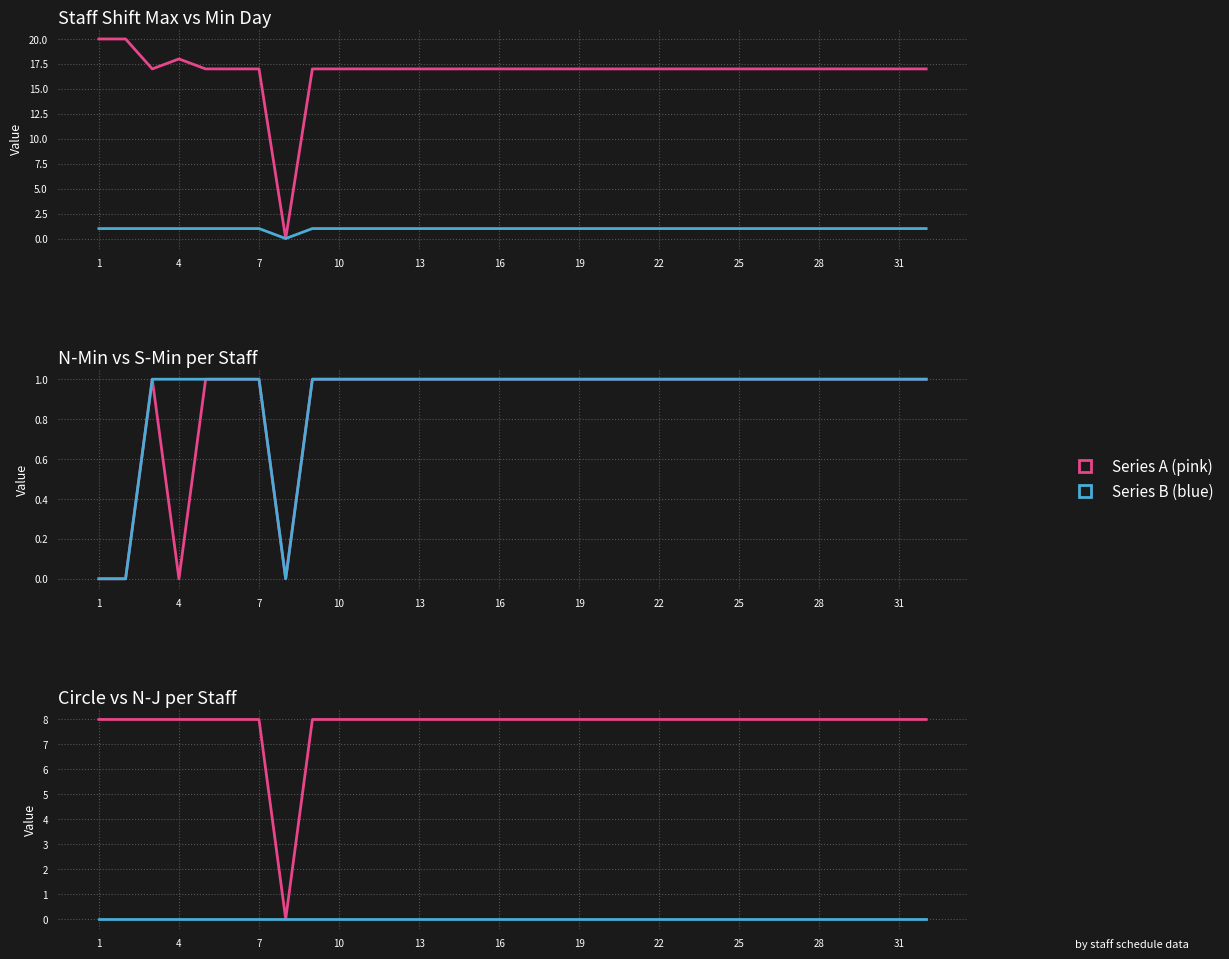

True or false: col_8 (N最小) and col_10 (S最小) cross at least once.

False